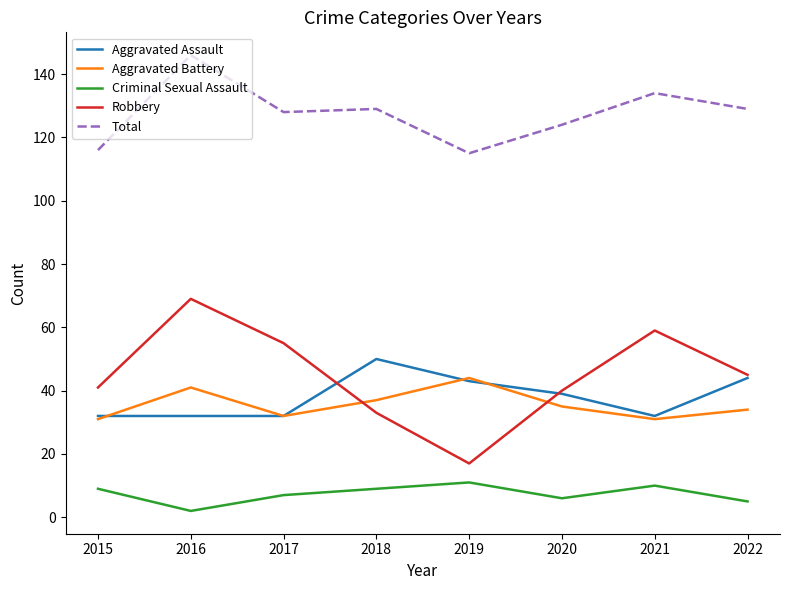

Between 2019 and 2021, which series saw the biggest shift?

Robbery